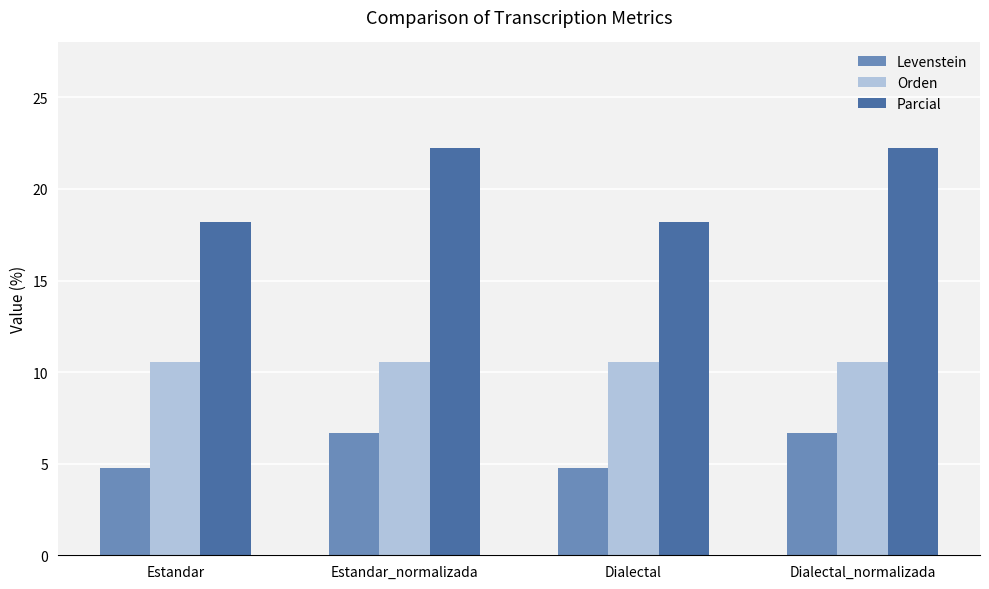

What is the minimum value shown in the chart?

4.8